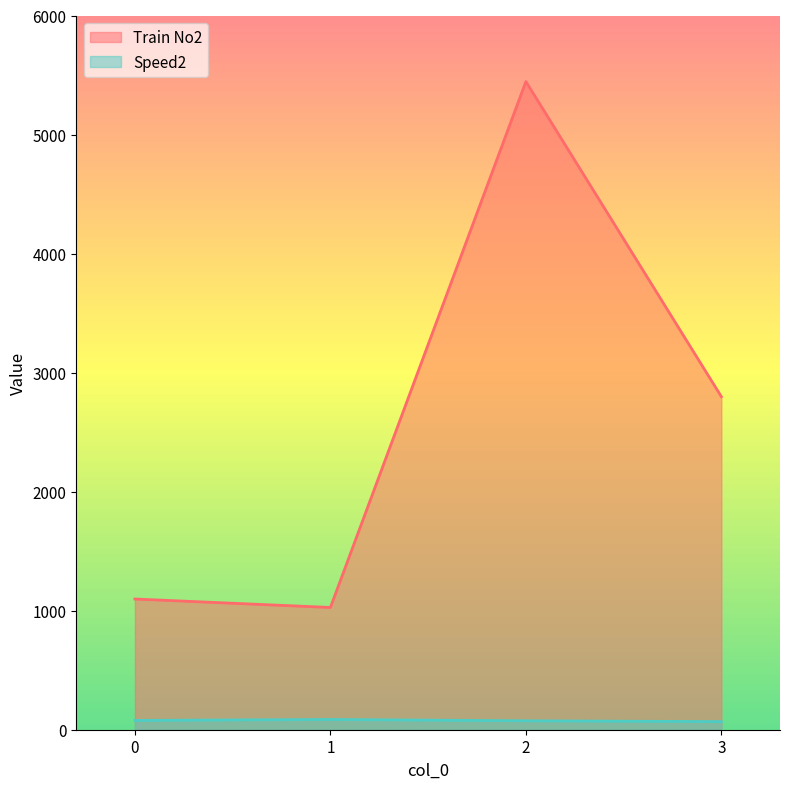

How many Speed2 values are between 75 and 86?

3